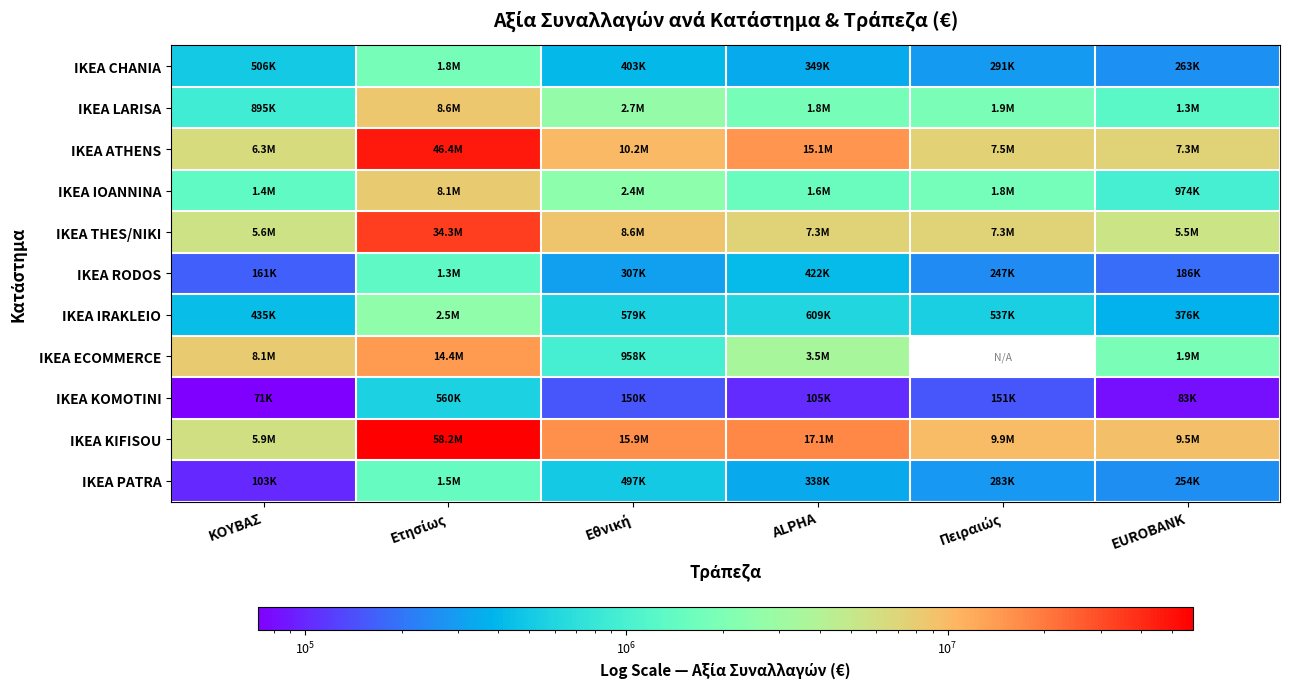

How many values in the IKEA ATHENS series exceed 10182128?

3